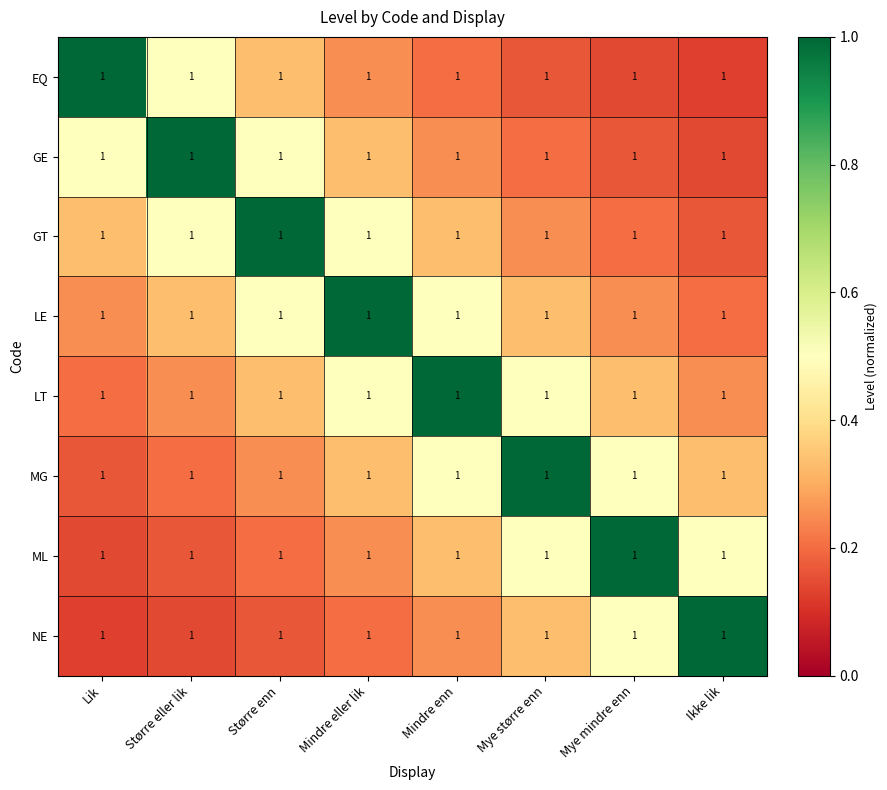

The value of LE at Større enn is 0.5. True or false?

True